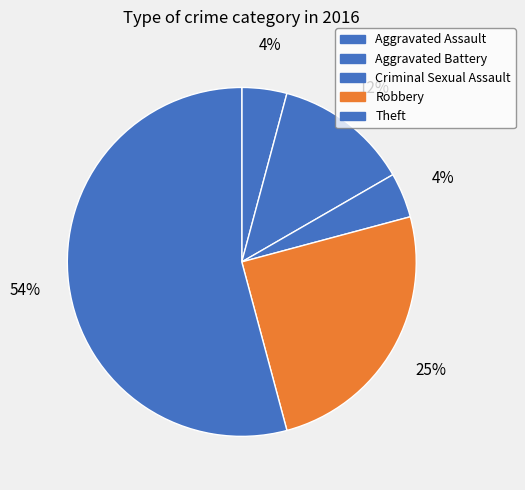

Combined, what portion of the pie is Criminal Sexual Assault and Robbery?

29.2%